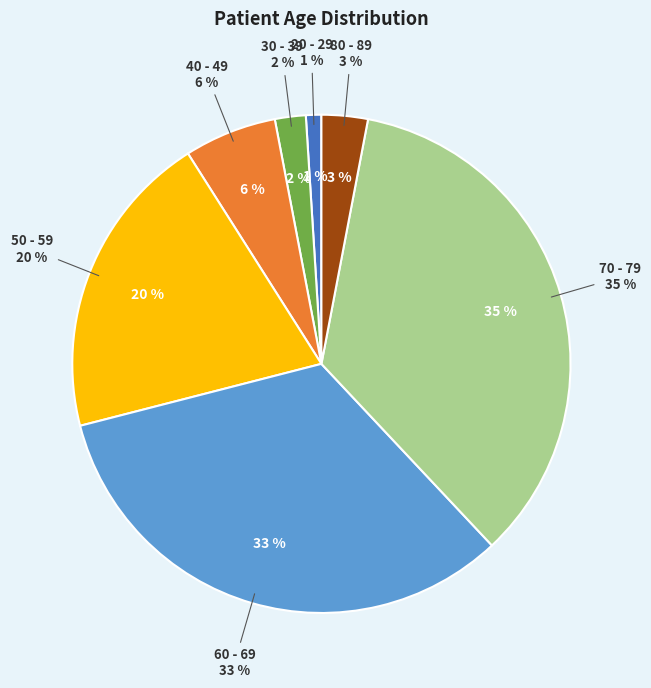

What is the change in value from 30 - 39 to 50 - 59?

+18